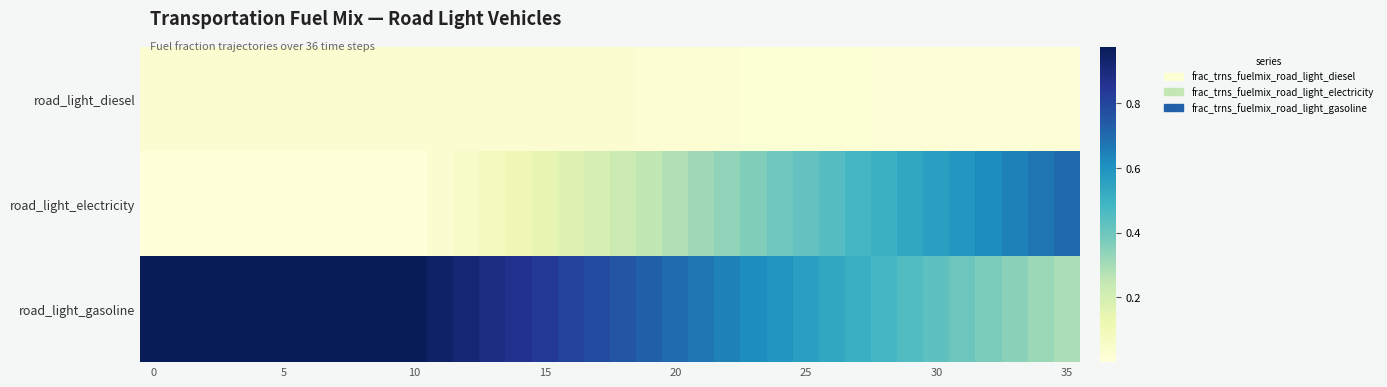

How many distinct data groups are displayed?

3